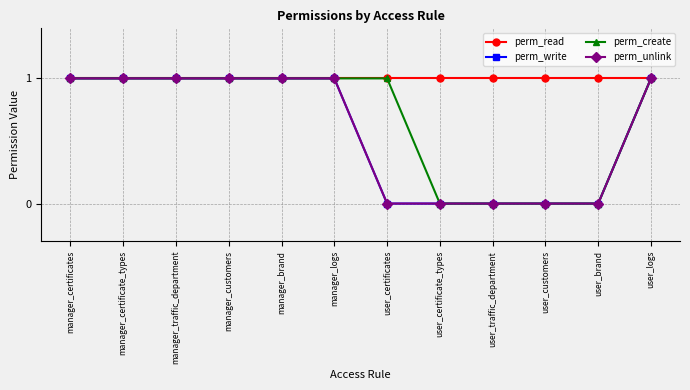

Is this an area chart (filled region under the line)?

No